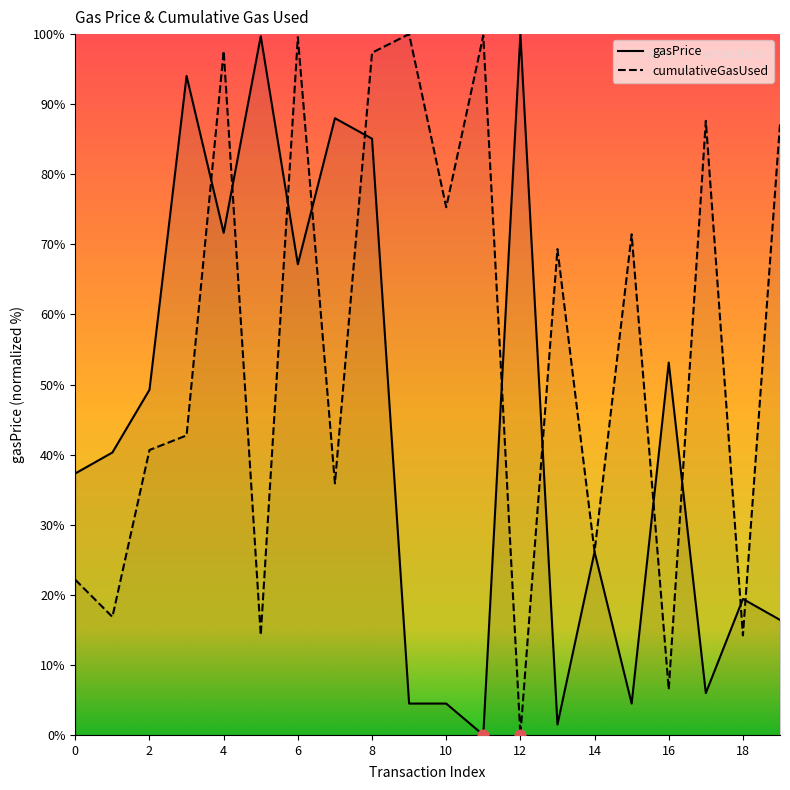

What is the total value across all series at 0?

59.5